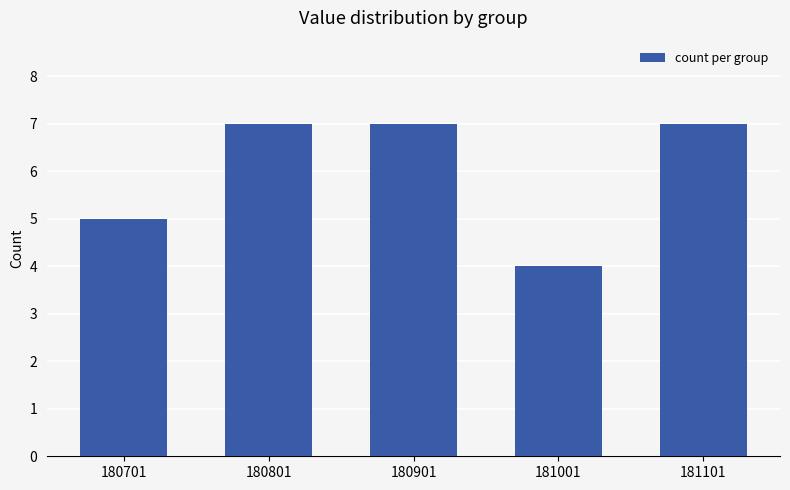

What is the change in value from 180701 to 180901?

+2